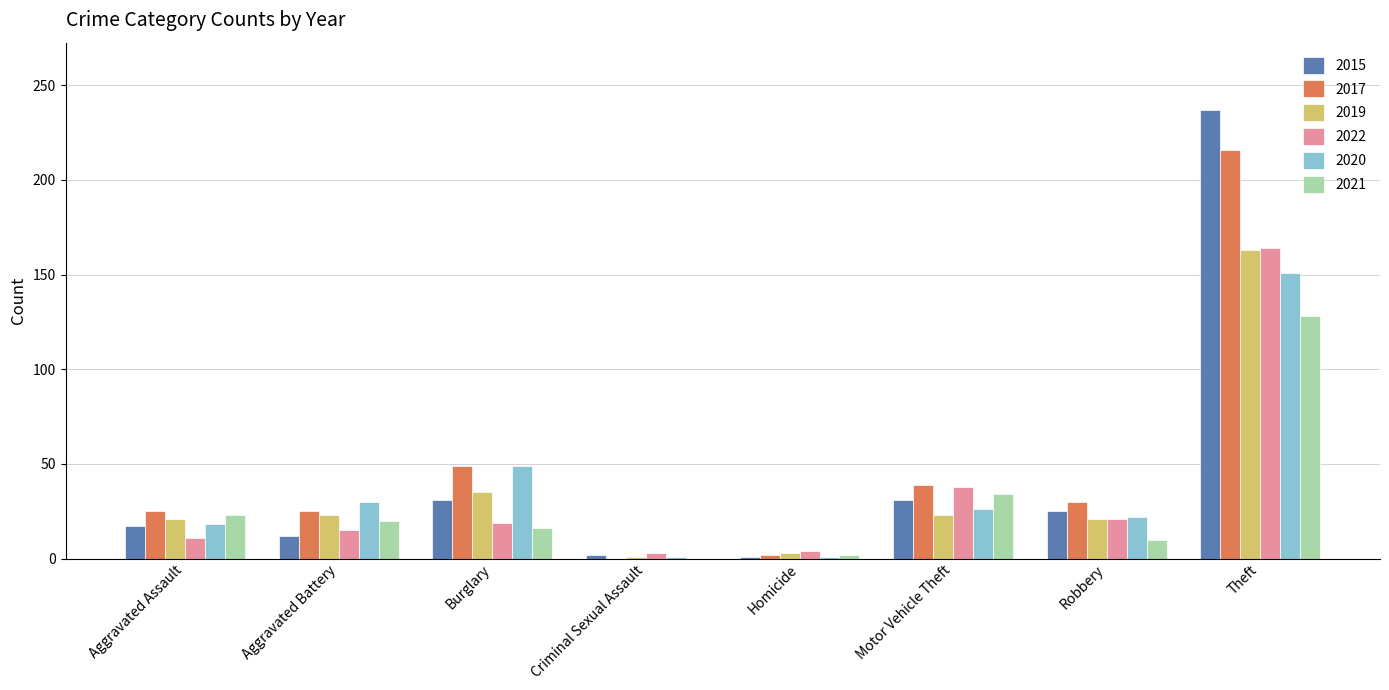

The value of 2020 at Burglary is 82. True or false?

False